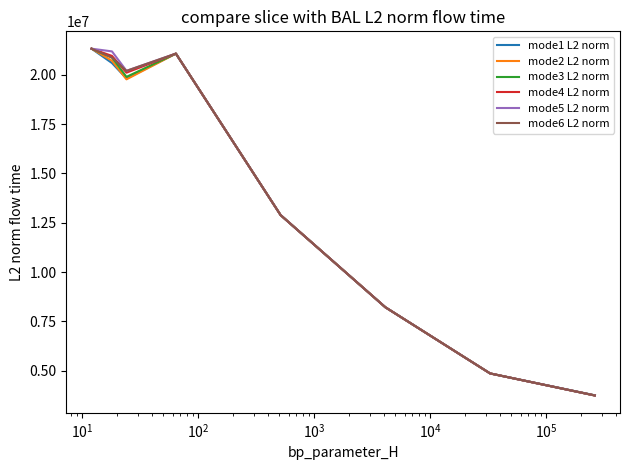

What is the minimum value for mode2 L2 norm?

3750671.2